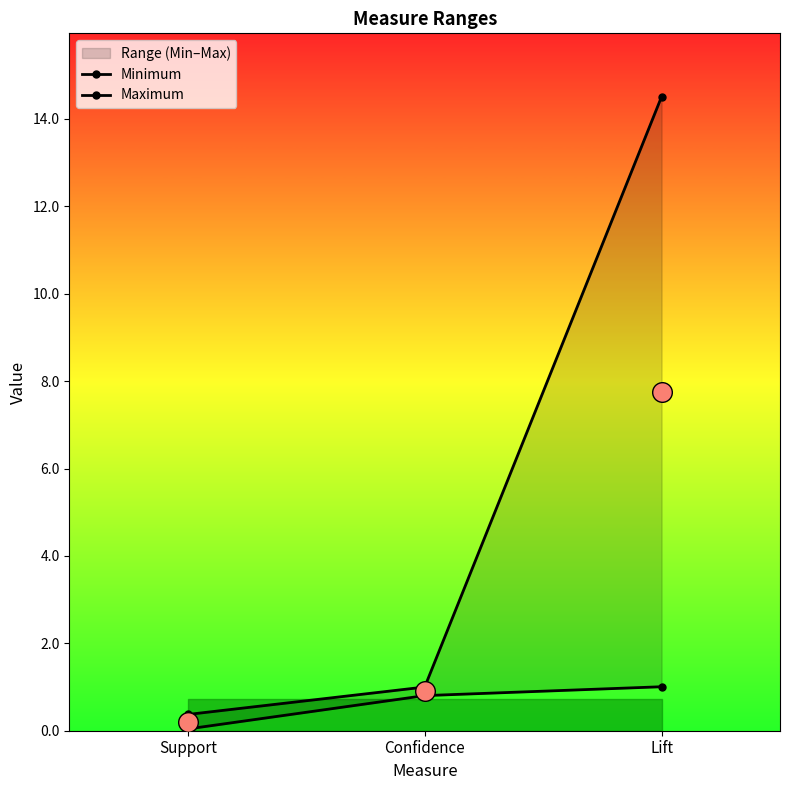

Which series reaches the maximum Y coordinate?

Maximum